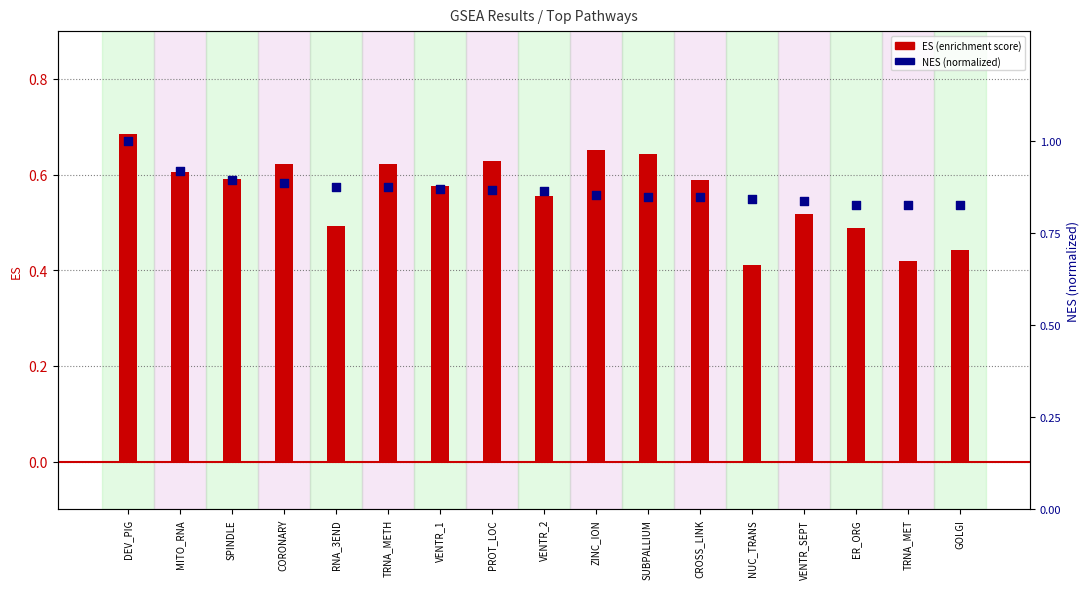

At how many categories does at least one series exceed 0?

17